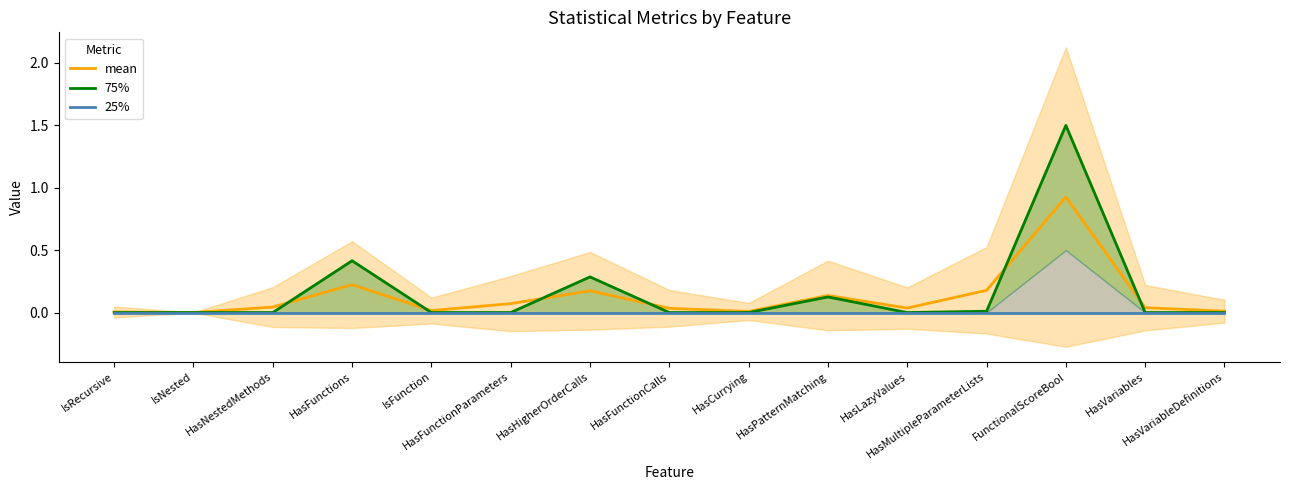

Does the chart display data point markers on the line(s)?

No